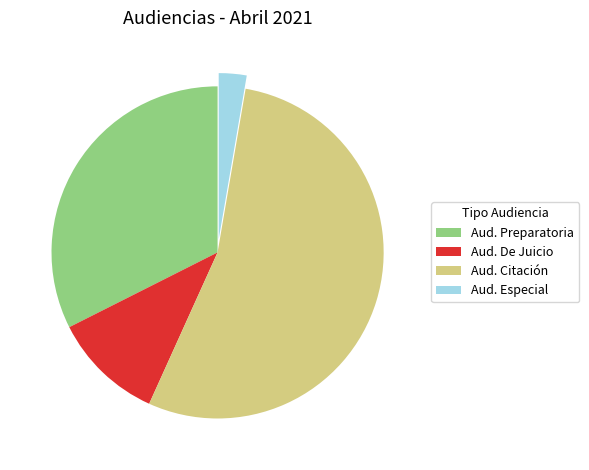

Is there a majority slice in this chart?

Yes